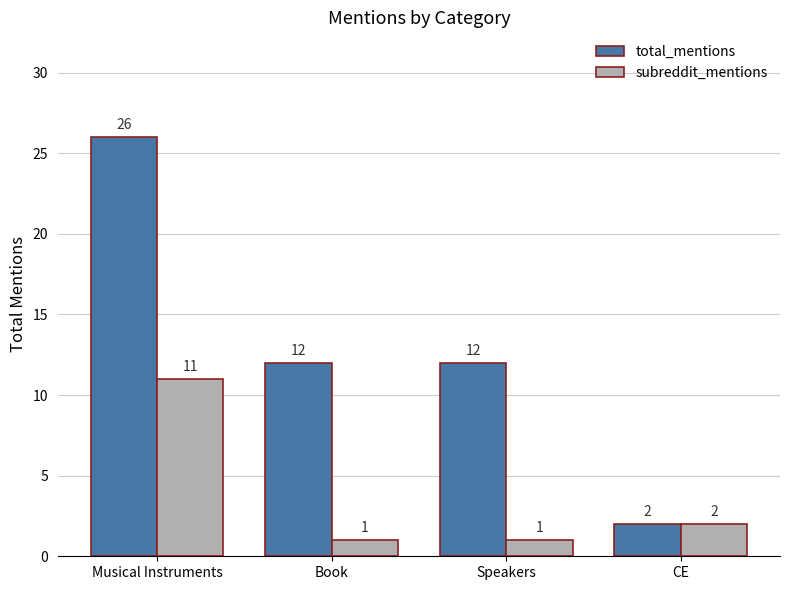

The value of total_mentions at Book is 8. True or false?

False